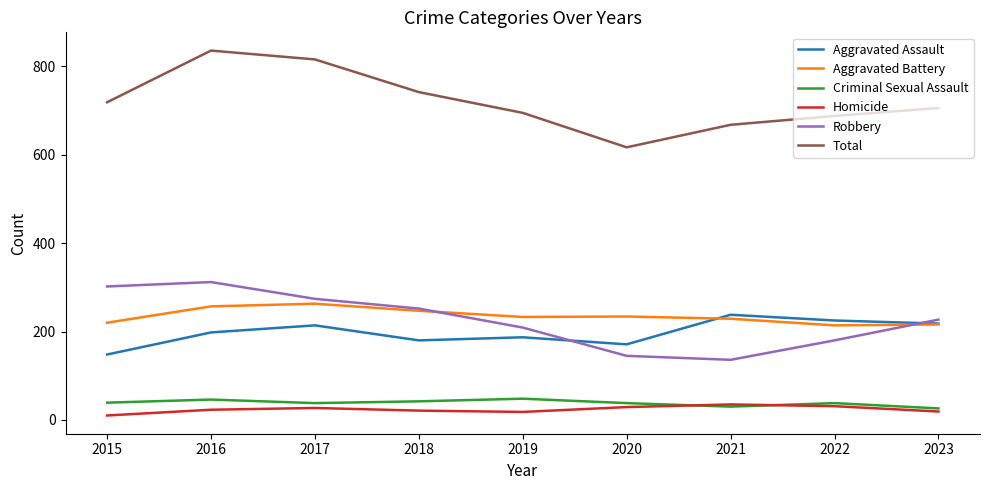

True or false: Criminal Sexual Assault has more than 1 interior local peaks.

True